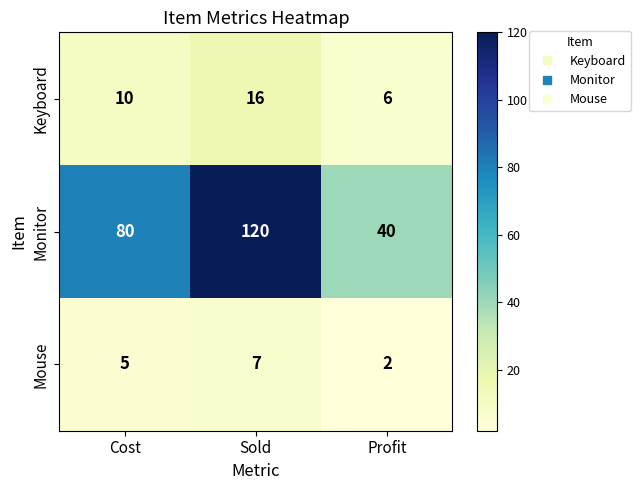

List the series in order of their peak value, lowest first.

Mouse, Keyboard, Monitor